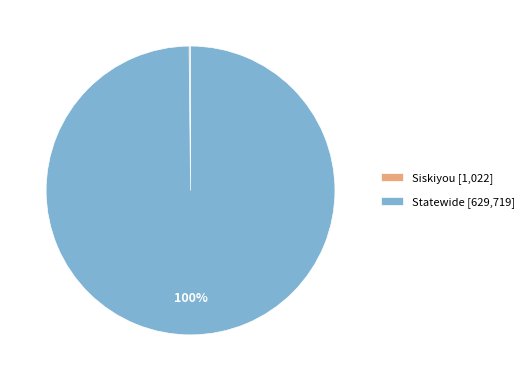

To the nearest percent, what is the difference between the largest and smallest slice percentages?

100%